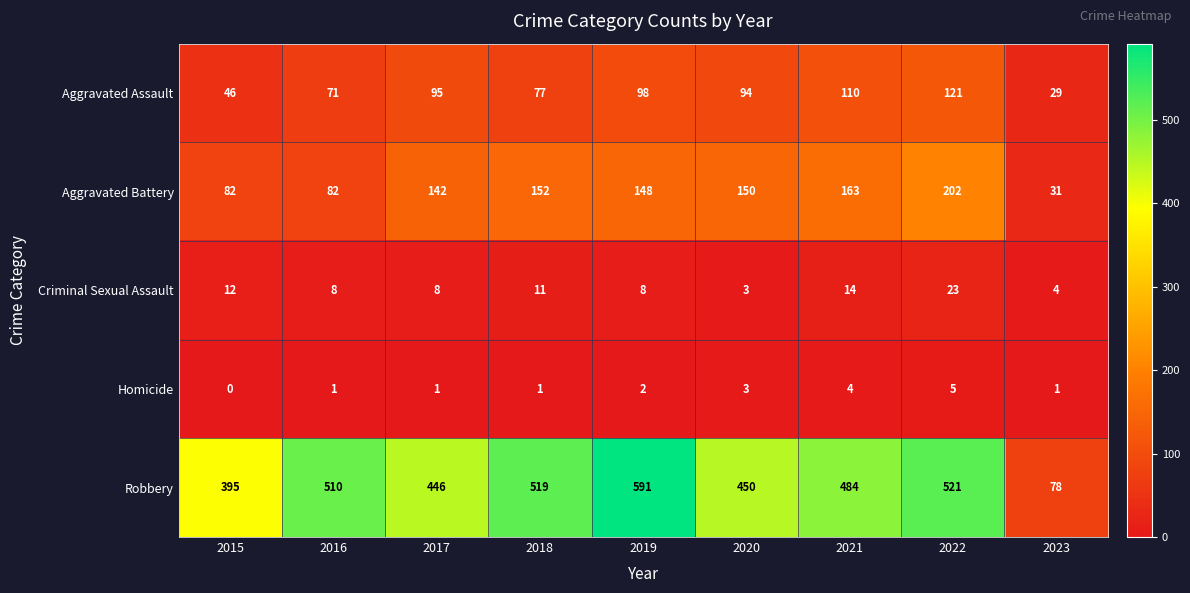

Which series has the widest spread of values?

Robbery